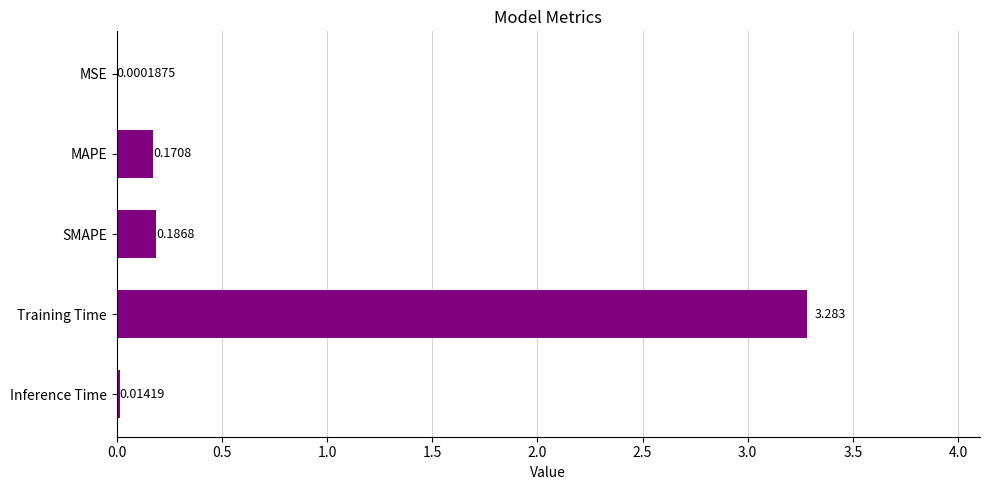

Which has a higher value, MAPE or Training Time?

Training Time